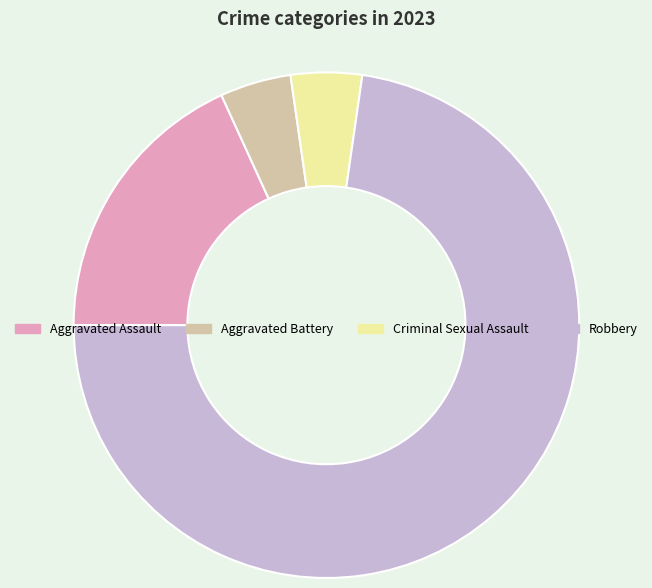

Is the sum of Aggravated Battery and Aggravated Assault greater than half?

No